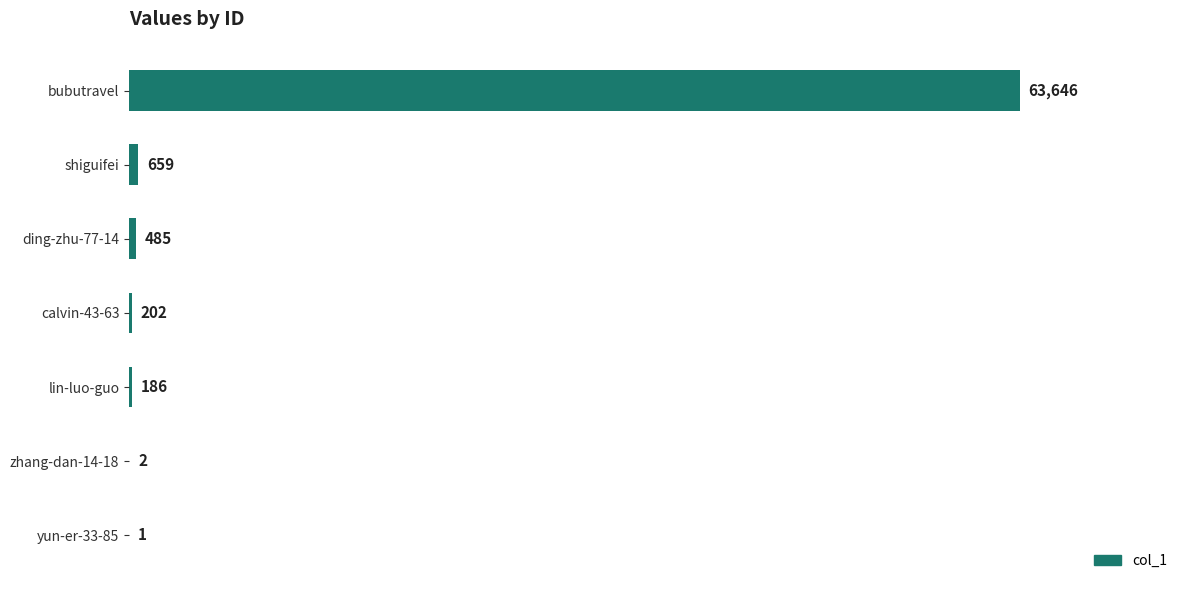

What is the change in value from lin-luo-guo to yun-er-33-85?

-185